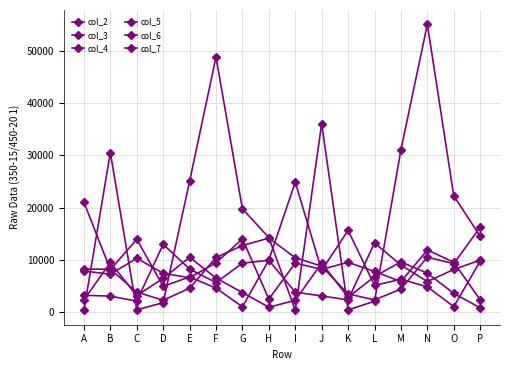

List the labels in order of col_5 value, smallest first.

C, K, B, J, A, I, F, N, O, E, M, G, H, P, D, L